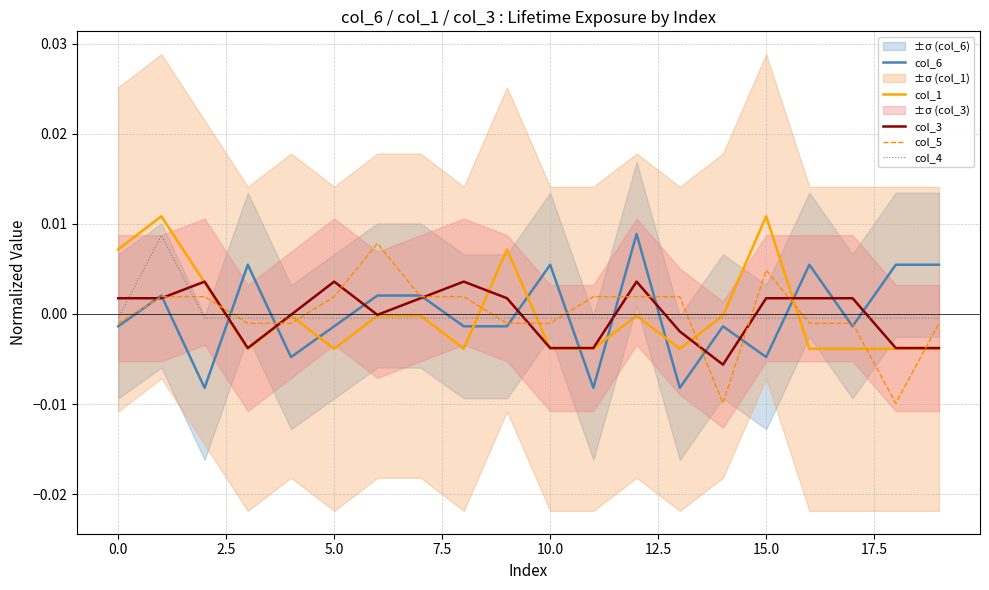

The value of col_5 at 16 is -0.0. True or false?

False